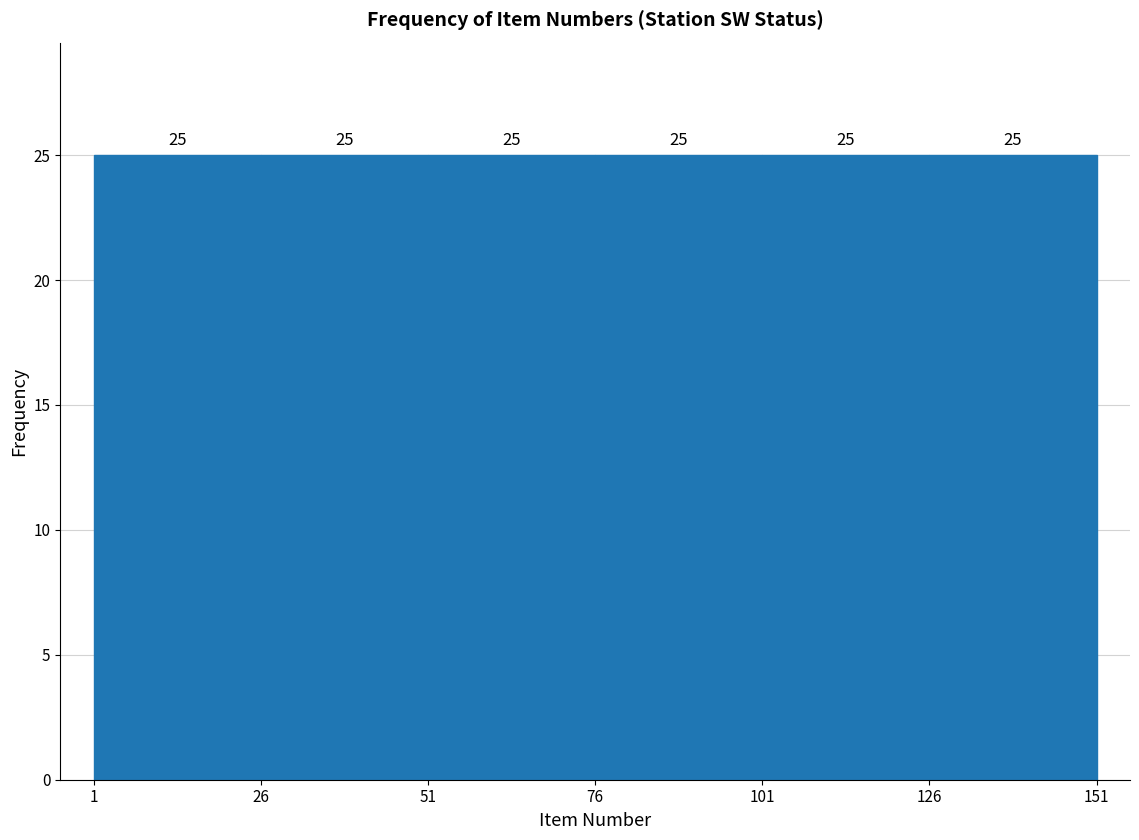

Reading left to right, transcribe this chart: for each bar, give the range it covers on the x-axis and its height.

1 to 26: 25
26 to 51: 25
51 to 76: 25
76 to 101: 25
101 to 126: 25
126 to 151: 25